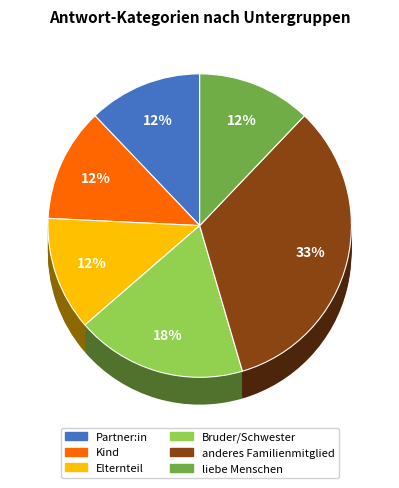

The Elternteil slice represents 12% of the pie. True or false?

True